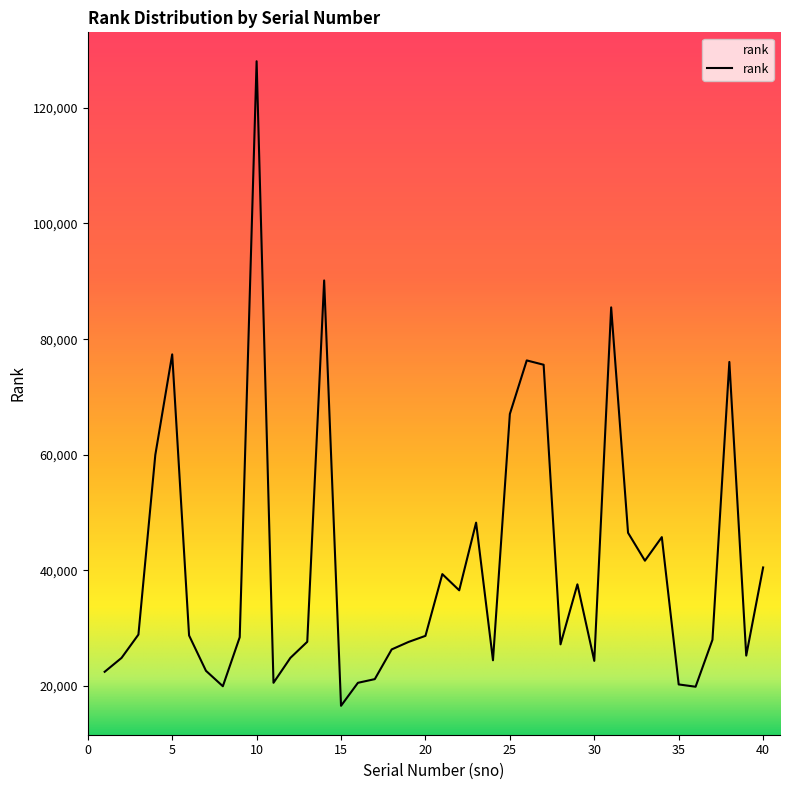

What is the maximum value shown in the chart?

128054